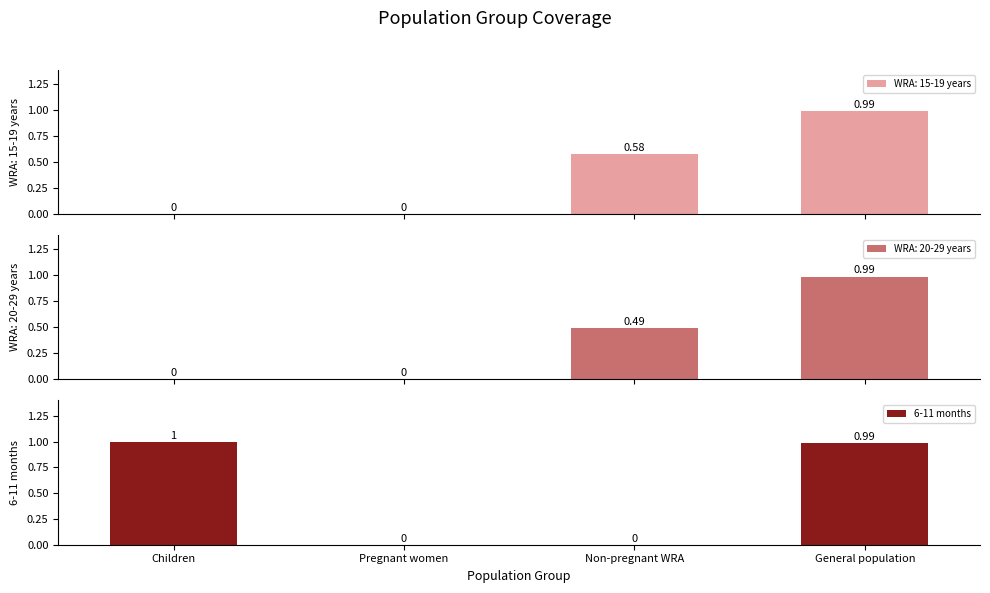

What is the difference between the maximum and minimum values?

1.0